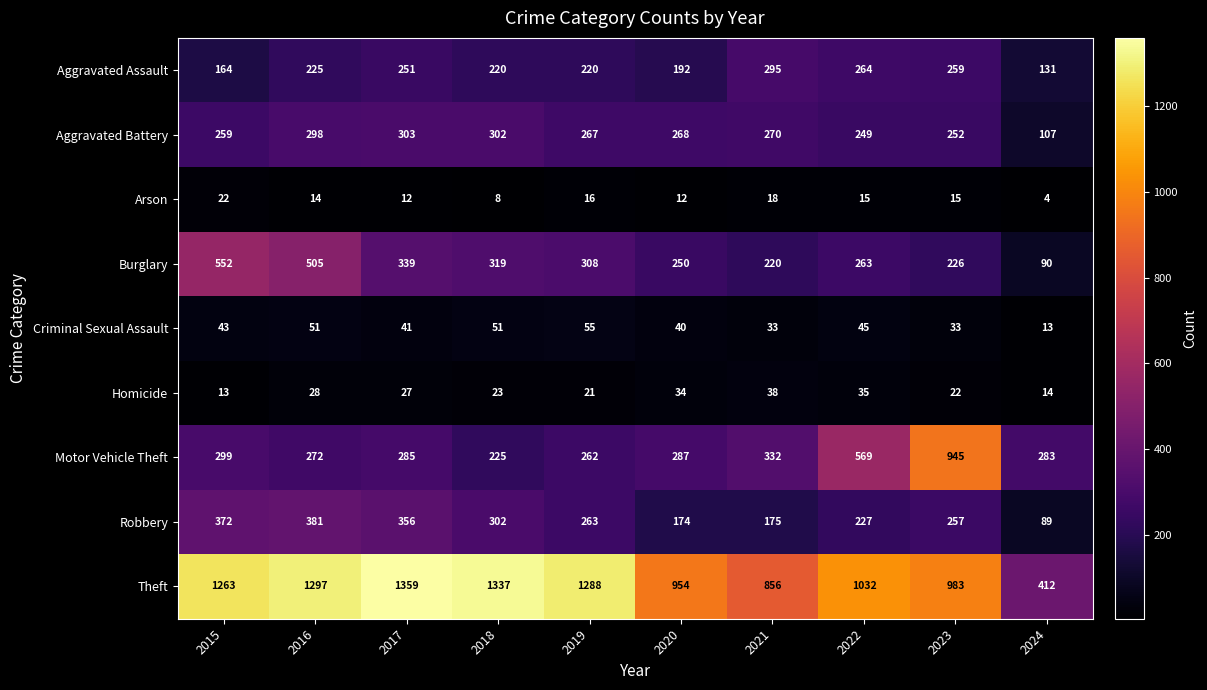

Where is Aggravated Battery nearest to the value 205?

2022